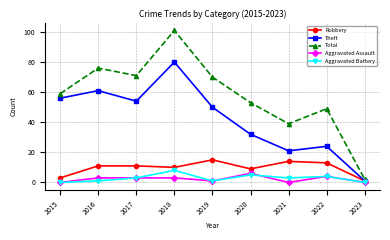

True or false: Robbery and Aggravated Battery intersect in this chart.

False